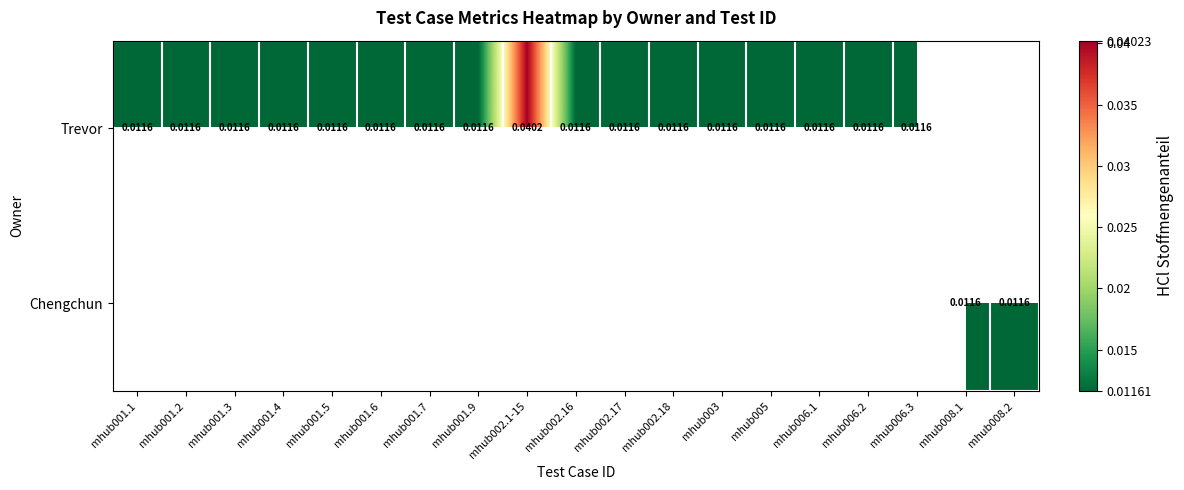

At which label is Trevor closest to 0?

mhub001.1